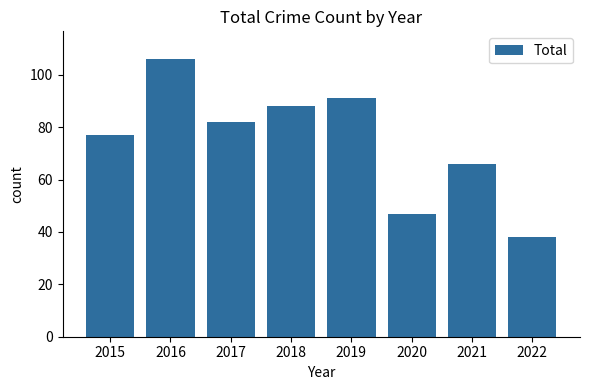

Reading left to right, what are all the values shown in this chart?

2015=77	2016=106	2017=82	2018=88	2019=91	2020=47	2021=66	2022=38